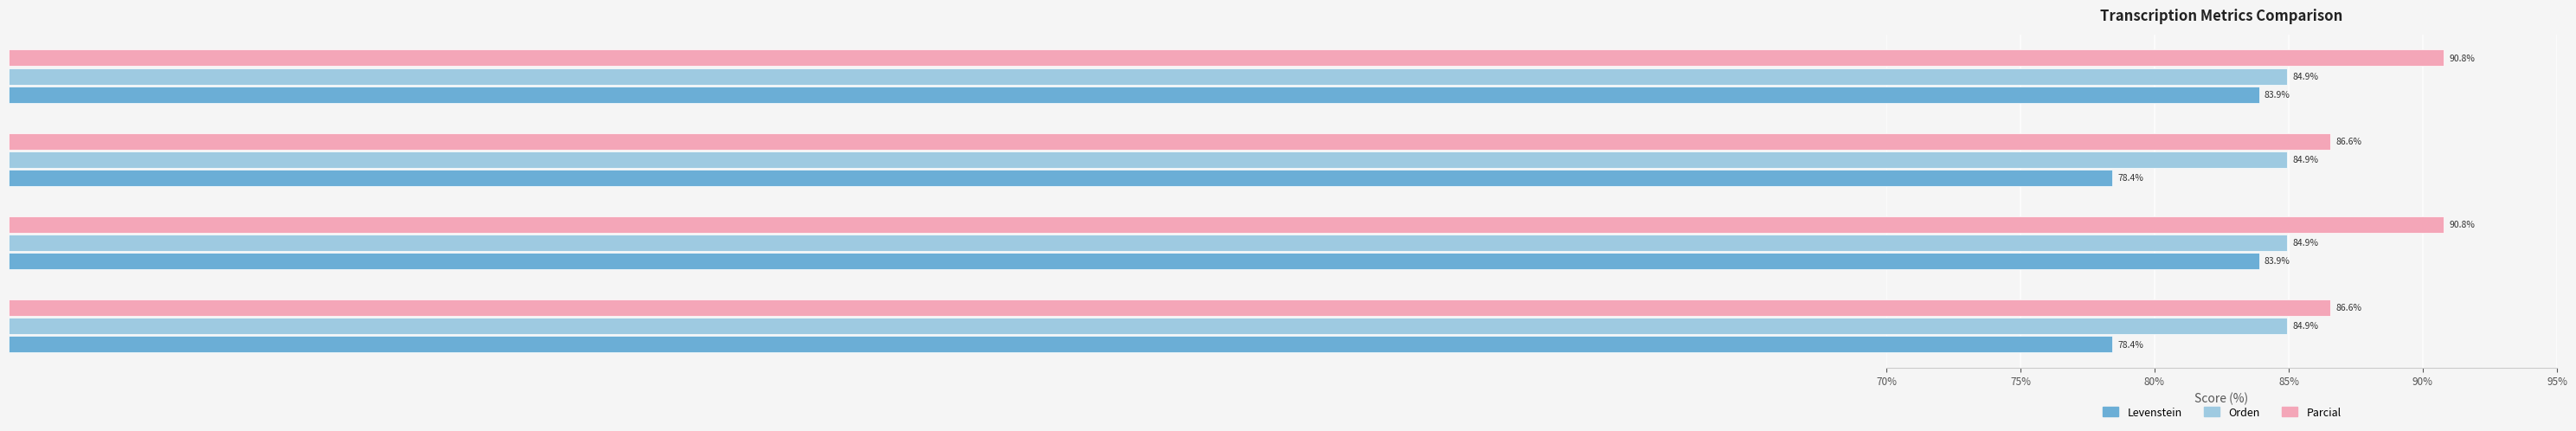

The value of Parcial at Estandar_normalizada is 90.8. True or false?

True